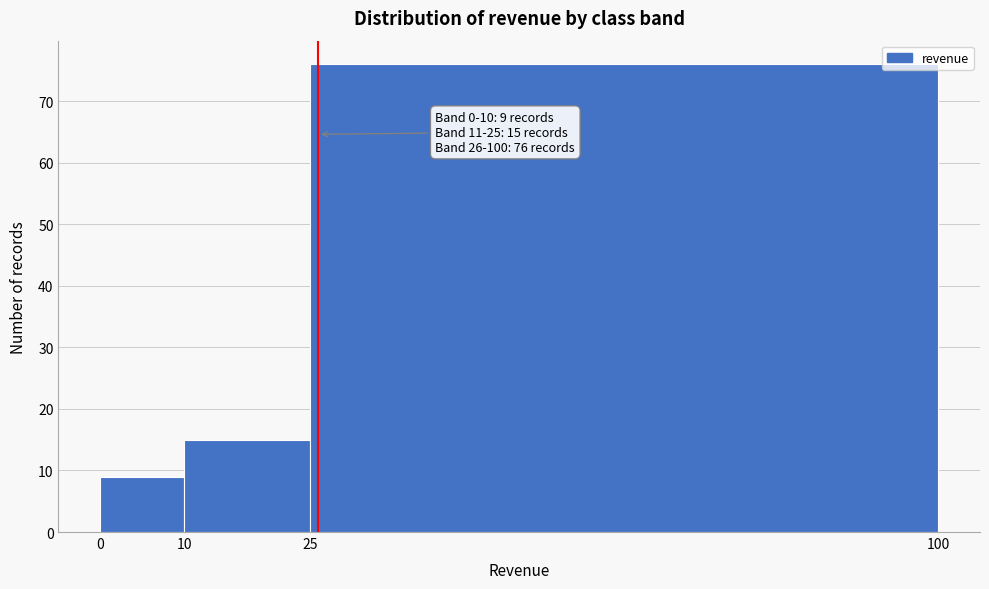

Which range on the x-axis has the tallest bar?

25 to 100